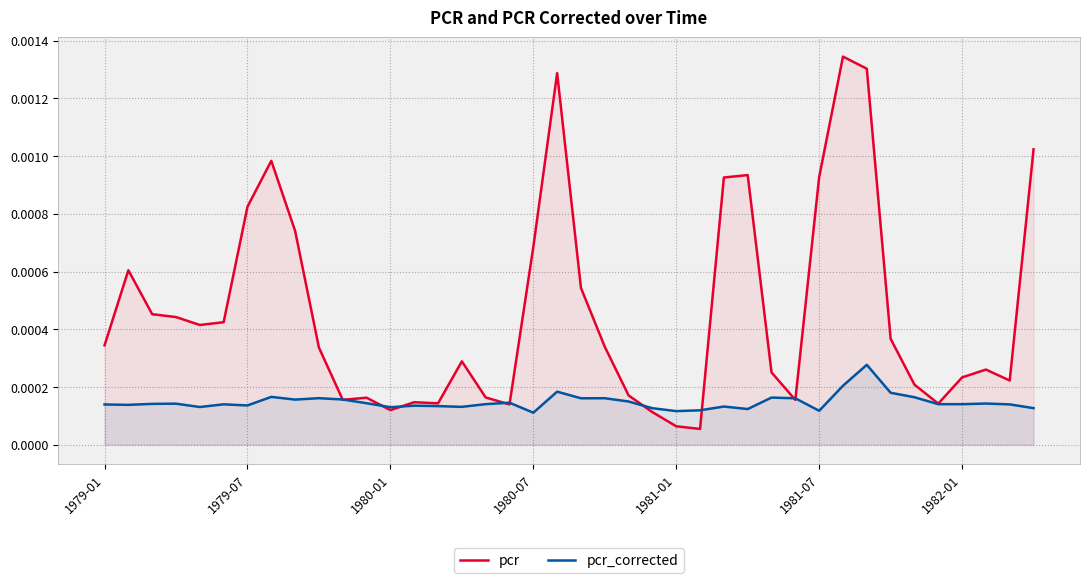

Which series has the largest range (max minus min)?

pcr